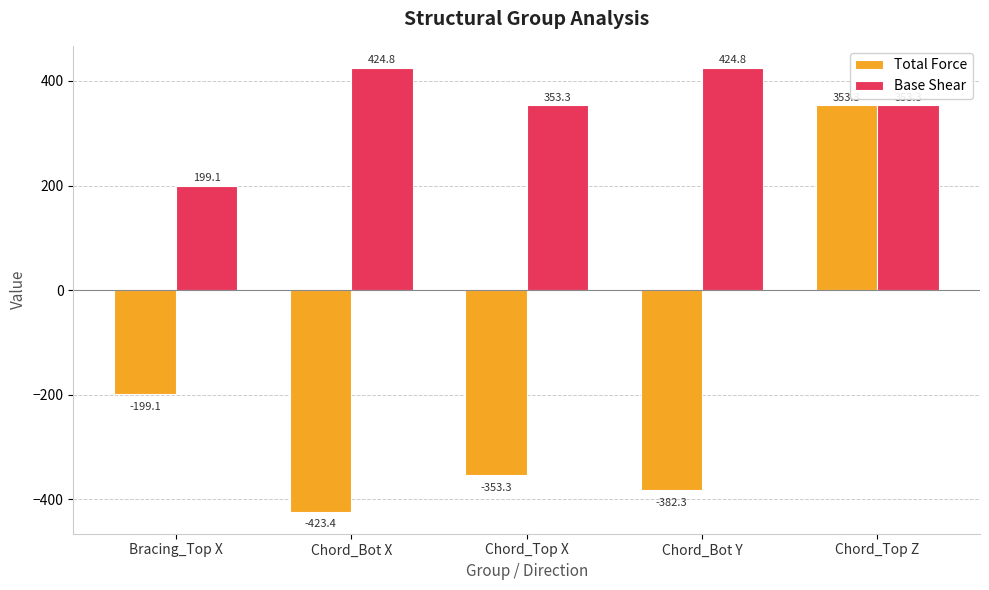

At Bracing_Top X, list the series in order from largest to smallest.

Base Shear, Total Force